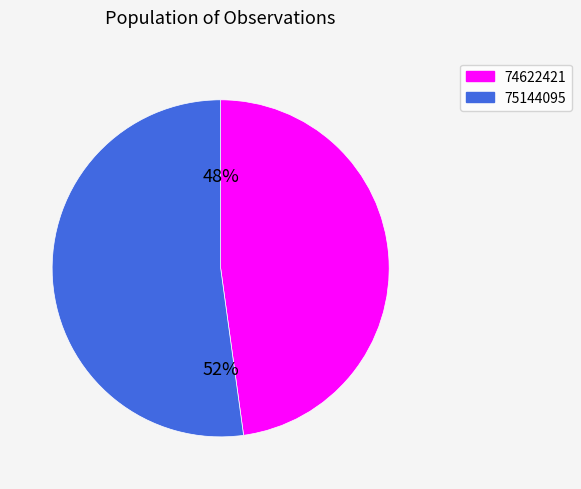

Approximately how many times larger is the value at 75144095 compared to 74622421?

1.1